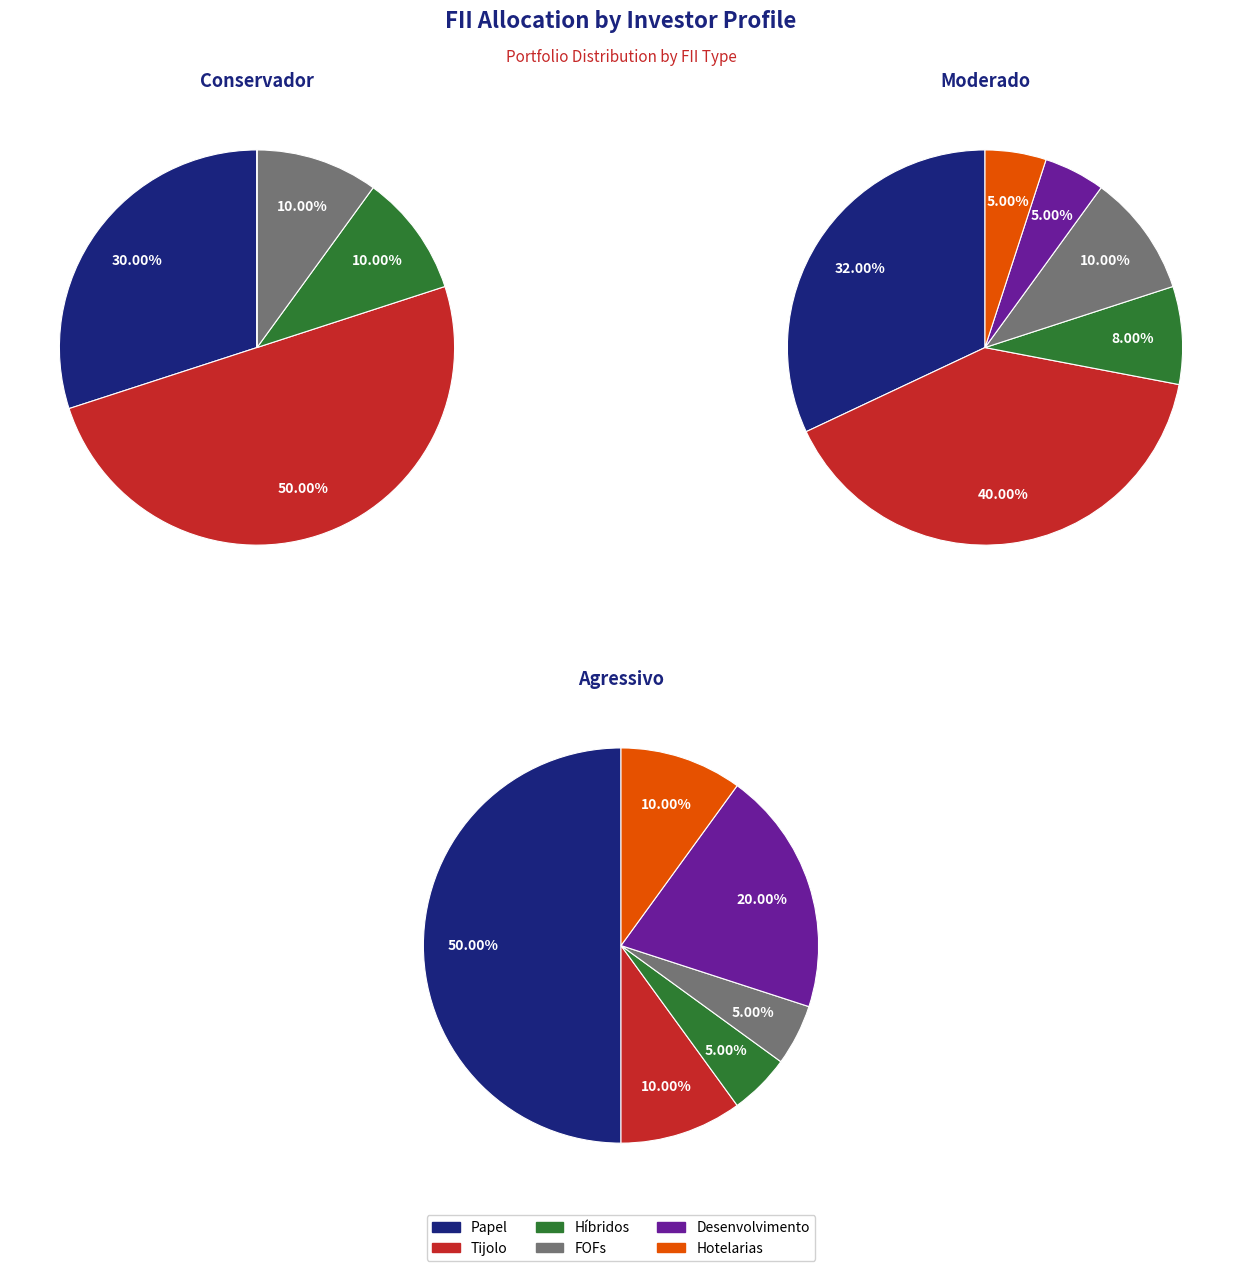

Rank the series at Papel from lowest to highest value.

Conservador, Moderado, Agressivo